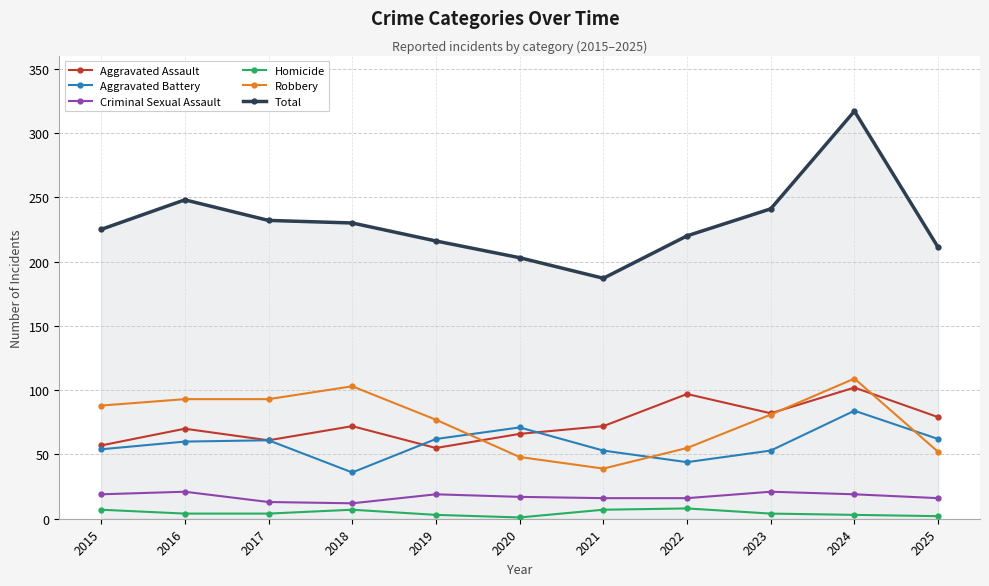

At which category does the chart reach its peak across all series?

2024